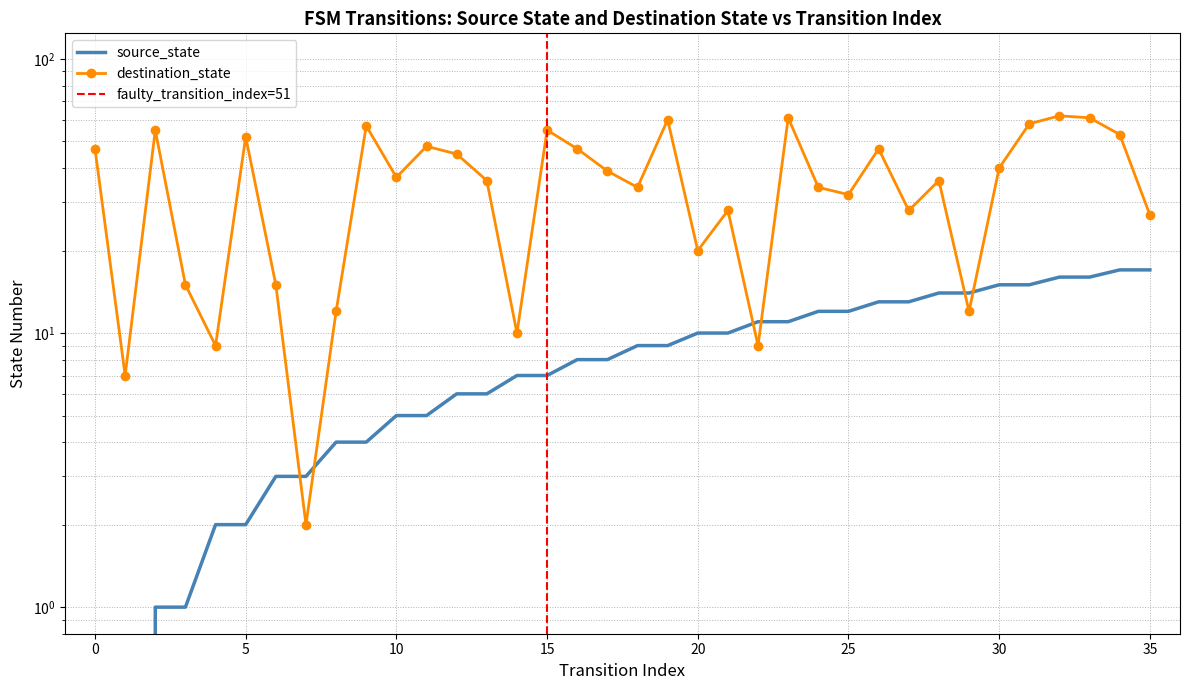

What is the label of the 29th point from the right?

7